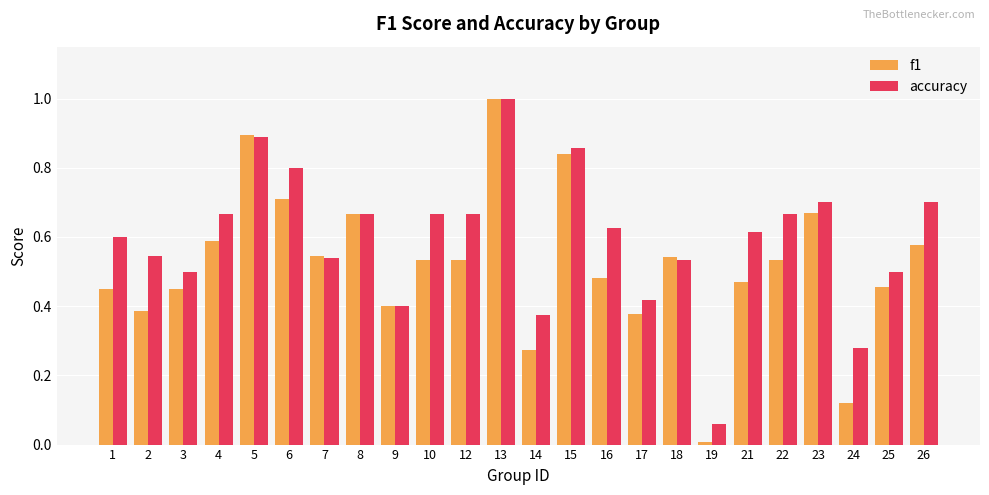

What are all the series names shown in the legend?

f1, accuracy